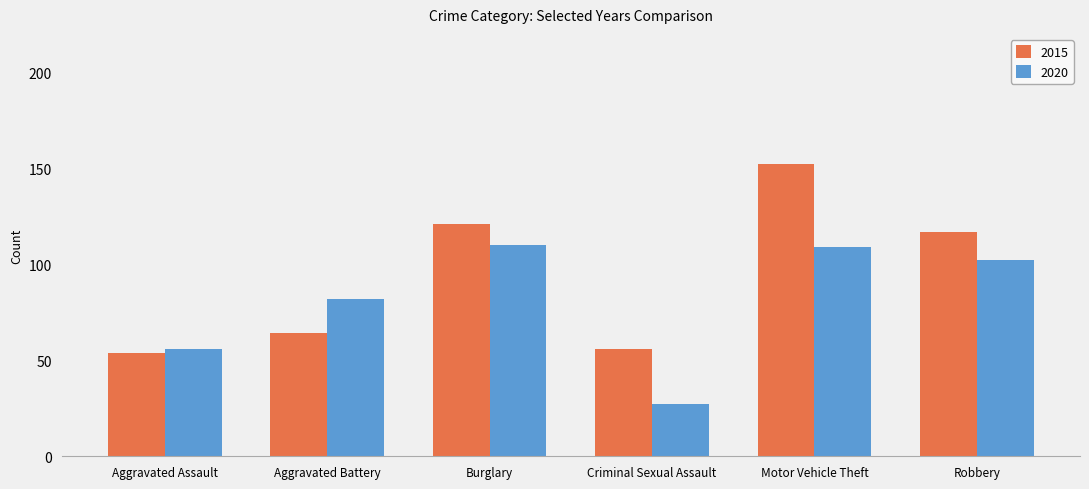

What are all the series names shown in the legend?

2015, 2020